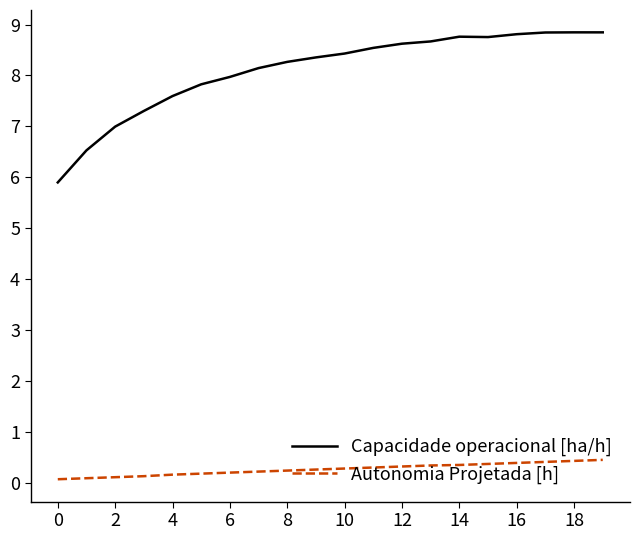

List the series in order of their overall mean, lowest first.

Autonomia Projetada [h], Capacidade operacional [ha/h]